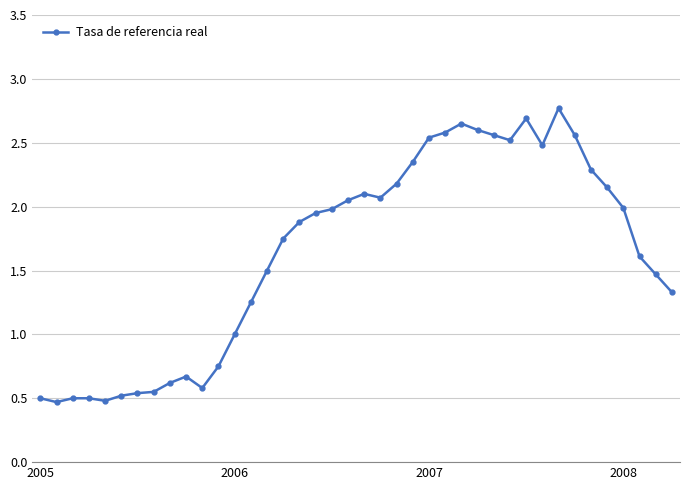

What is the greatest value displayed?

2.8